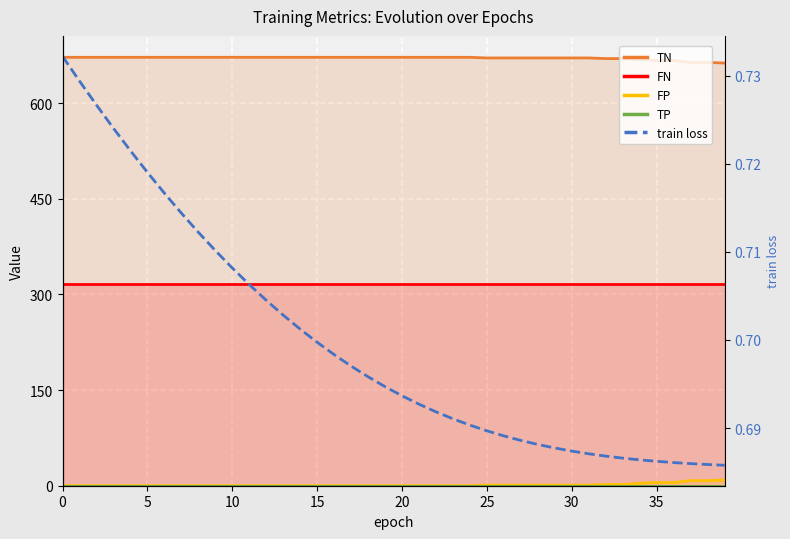

True or false: TP and train loss cross at least once.

False